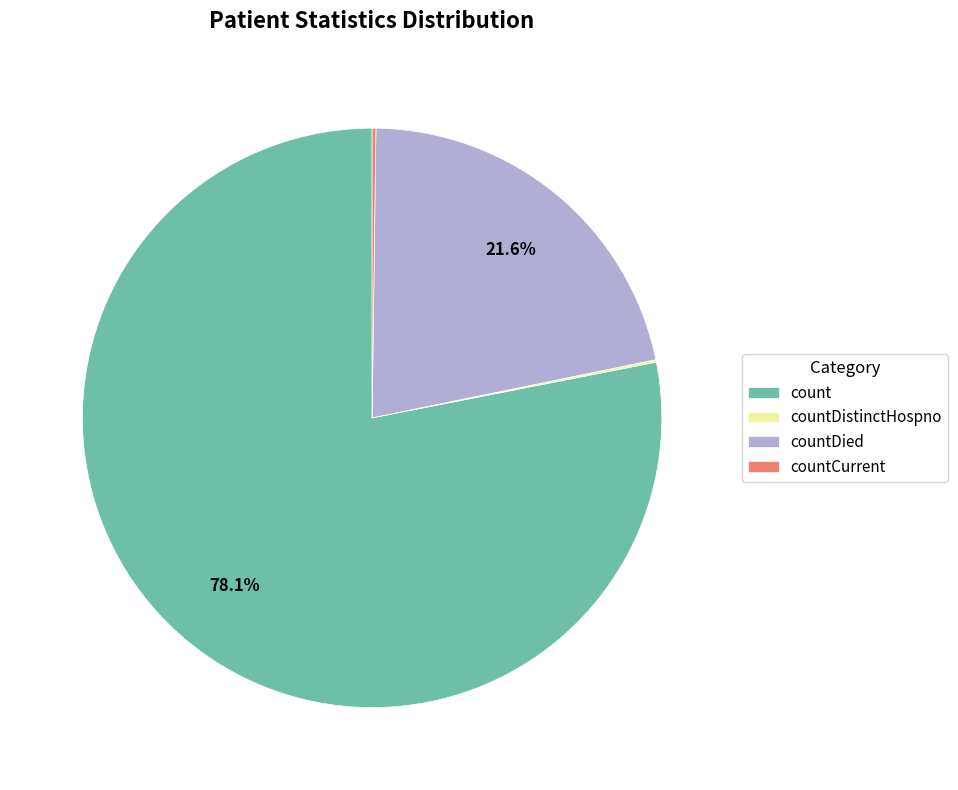

Which has a higher value, count or countDied?

count